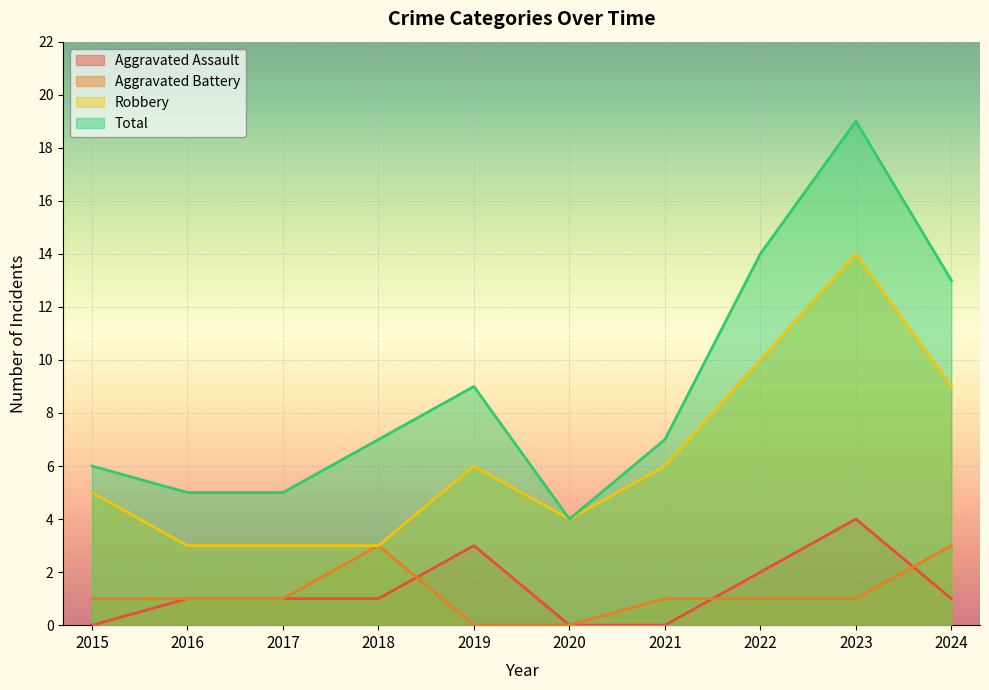

Is the value of Robbery at 2020 greater than the value of Total at 2021?

No